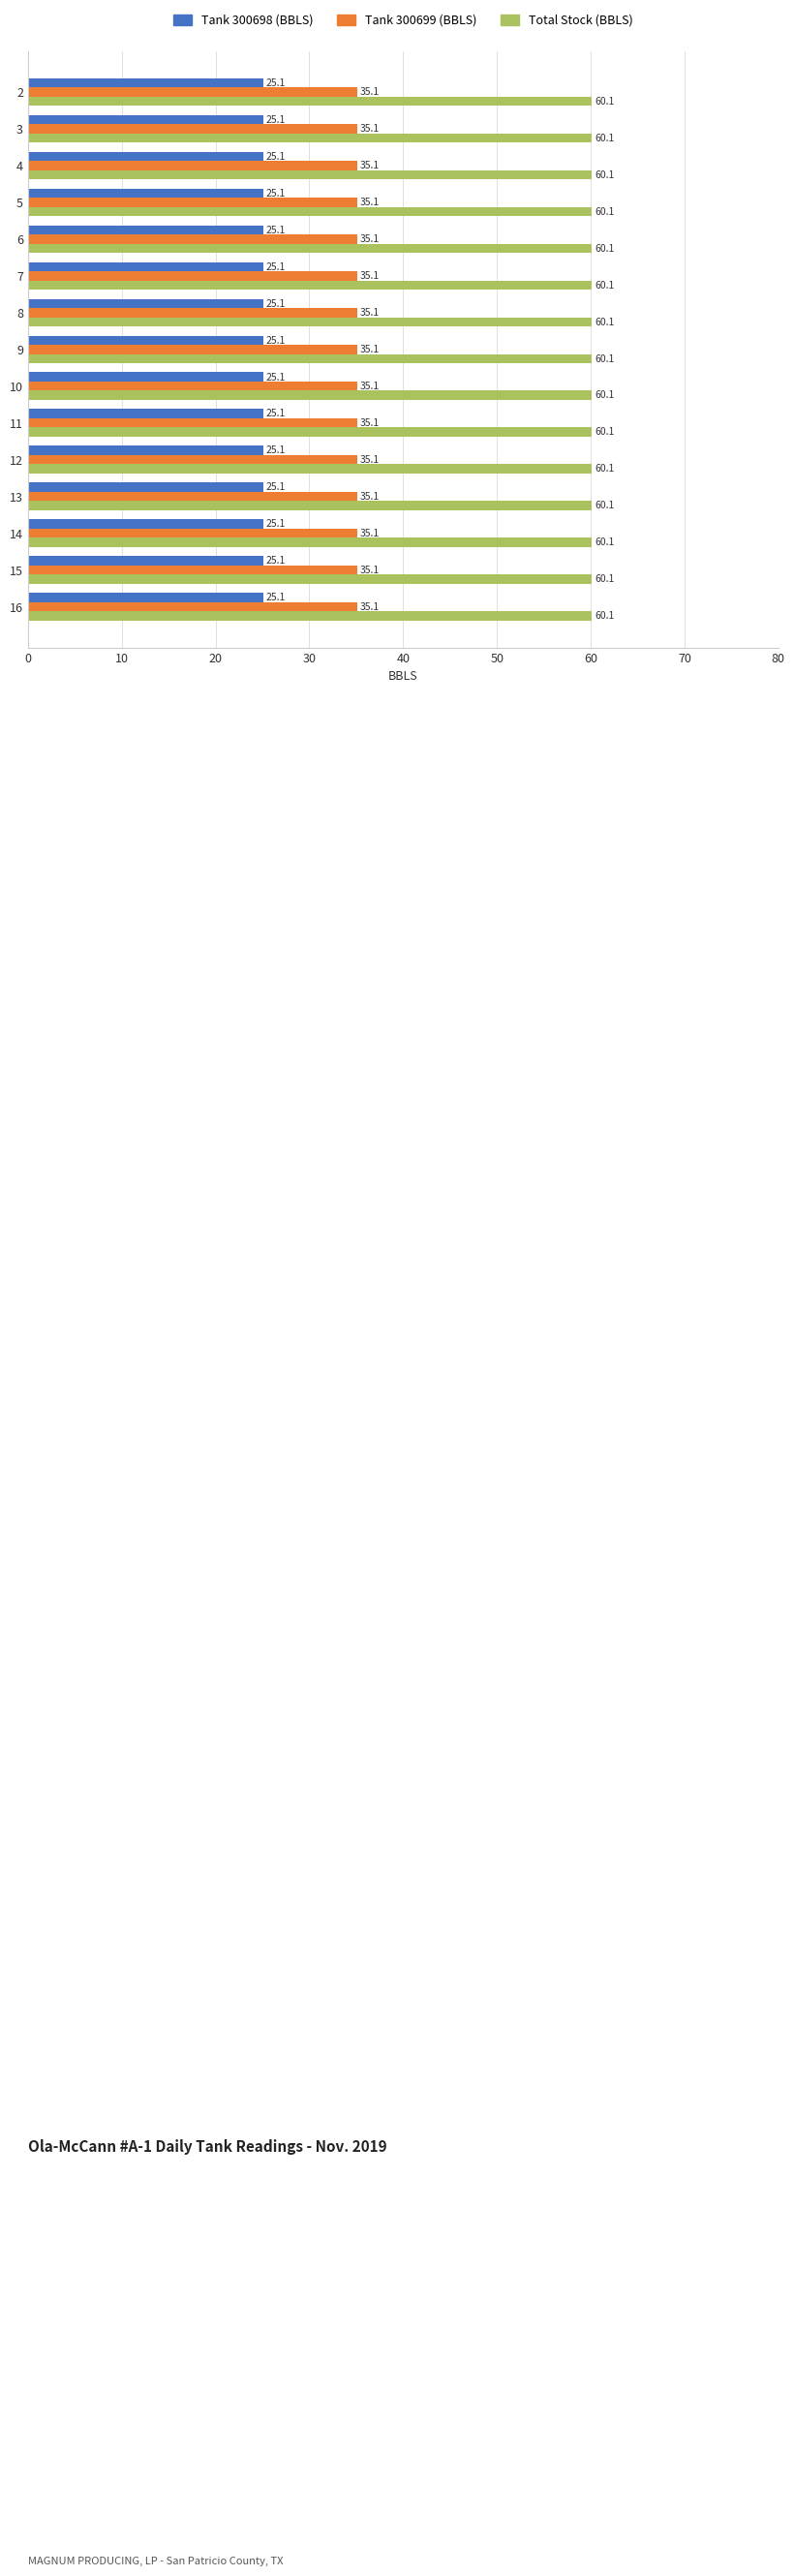

What is the total value across all series at 5?

120.2